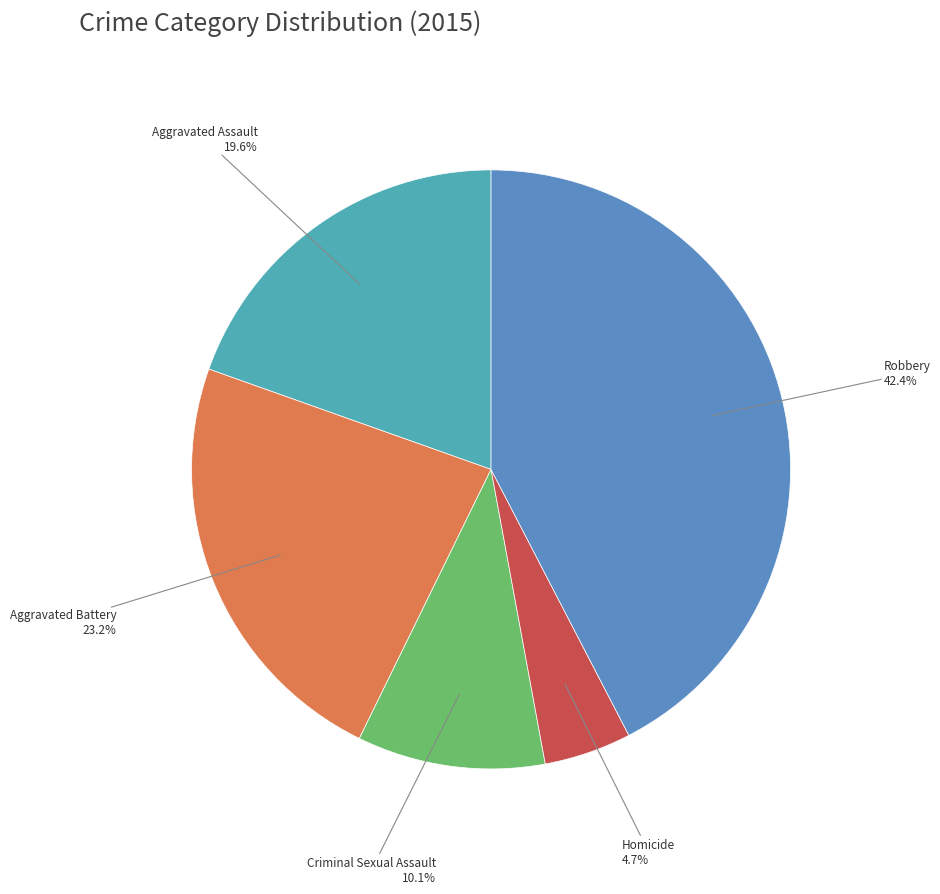

How many segments does this pie chart have?

5